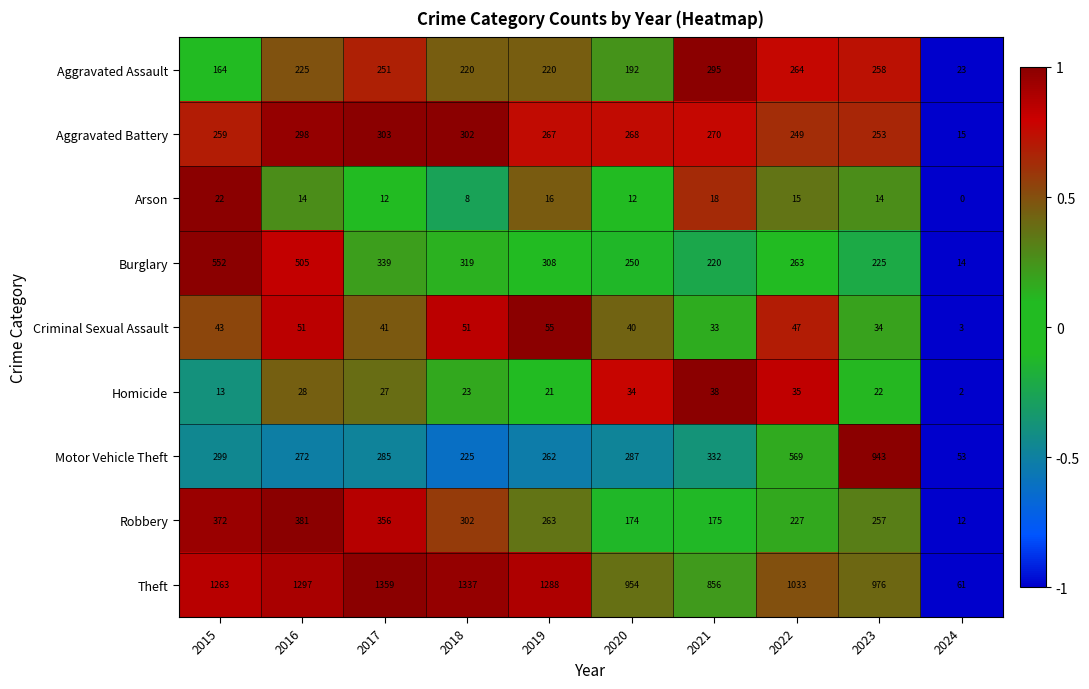

Count the number of data series in this chart.

9